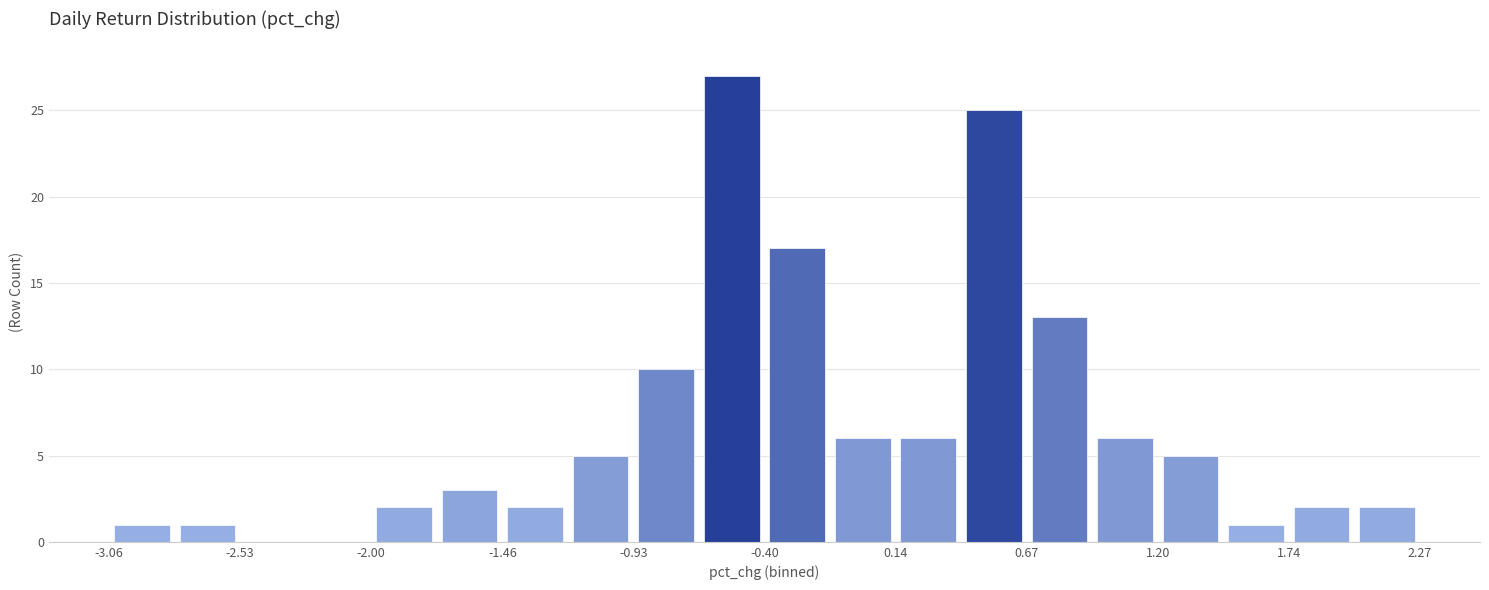

Read against the x-axis, roughly where is the centre of the tallest bar?

-0.5